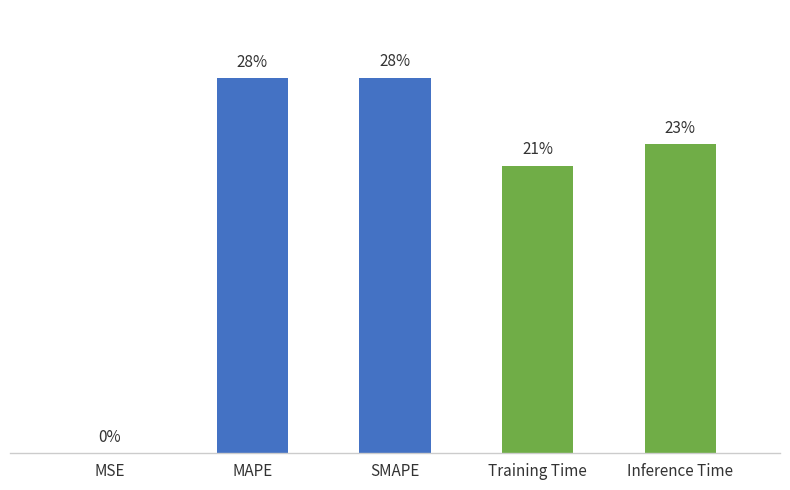

List the labels in order of value, largest first.

SMAPE, MAPE, Inference Time, Training Time, MSE